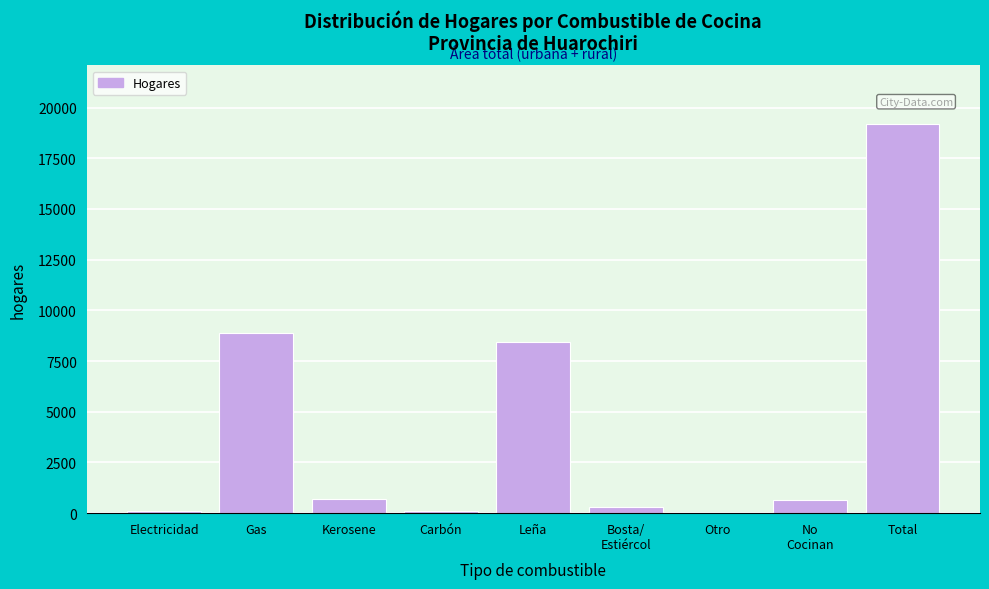

What is the sum of all values?

38398